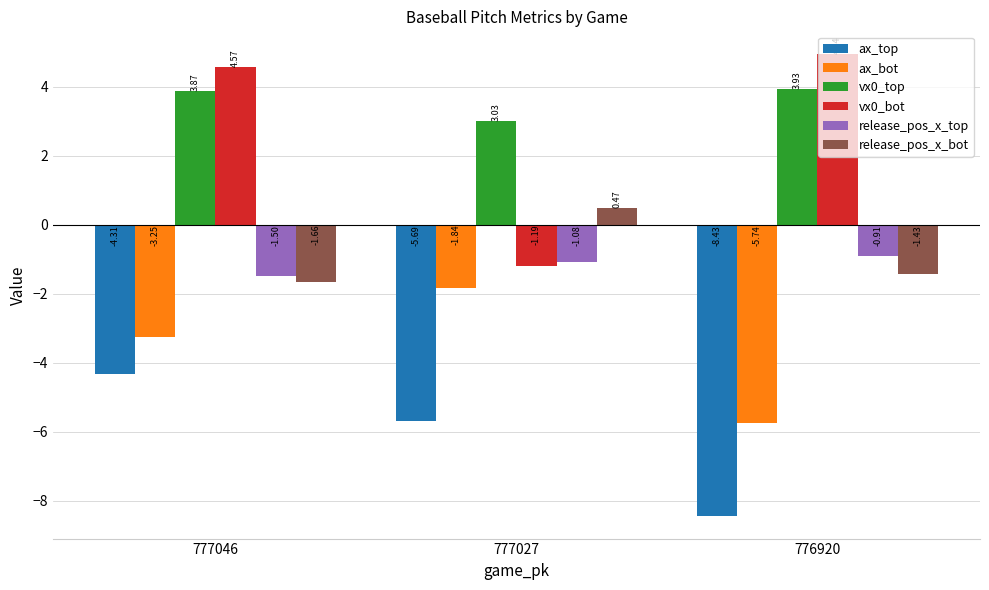

Which series has the largest total across all categories?

vx0_top